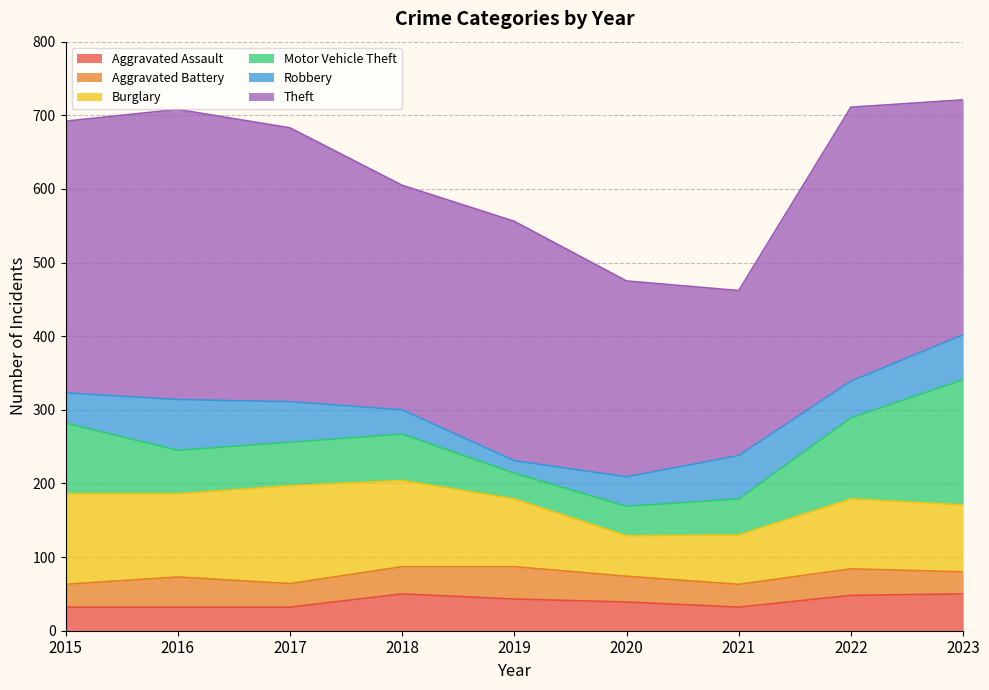

What is the greatest value displayed?

394